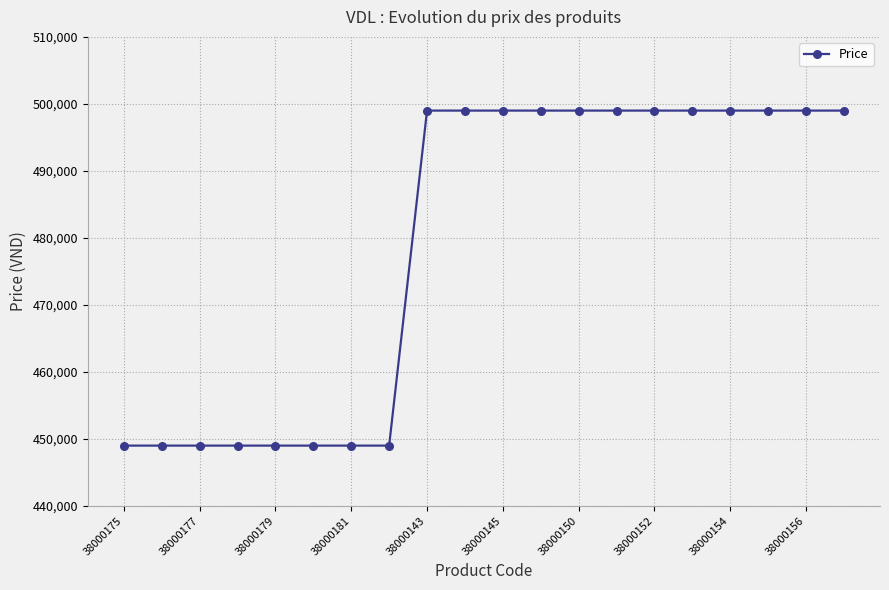

What is the average value?

479000